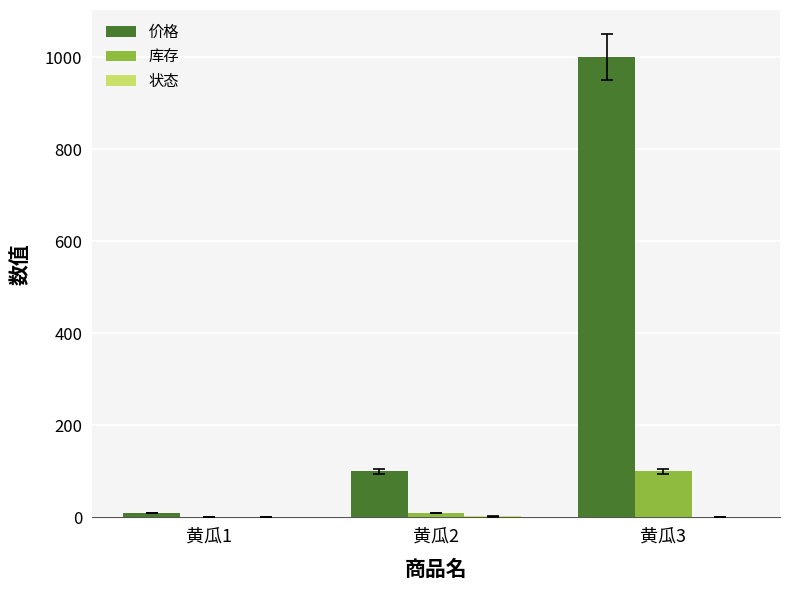

Between 黄瓜1 and 黄瓜2, which series saw the biggest shift?

价格